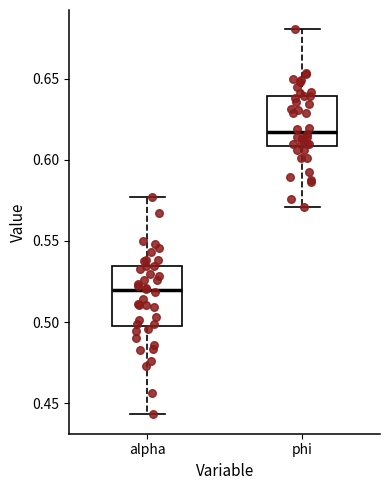

Which box's median line is the highest?

phi